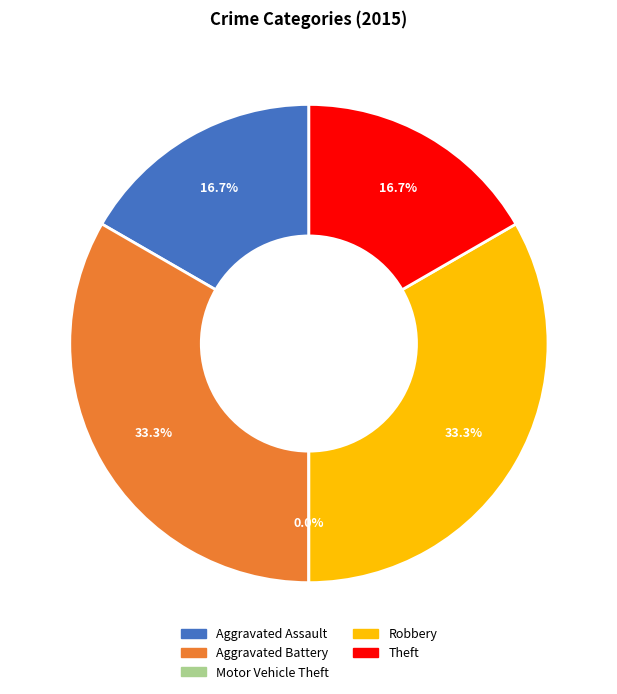

To the nearest percent, what is the average slice percentage?

20%